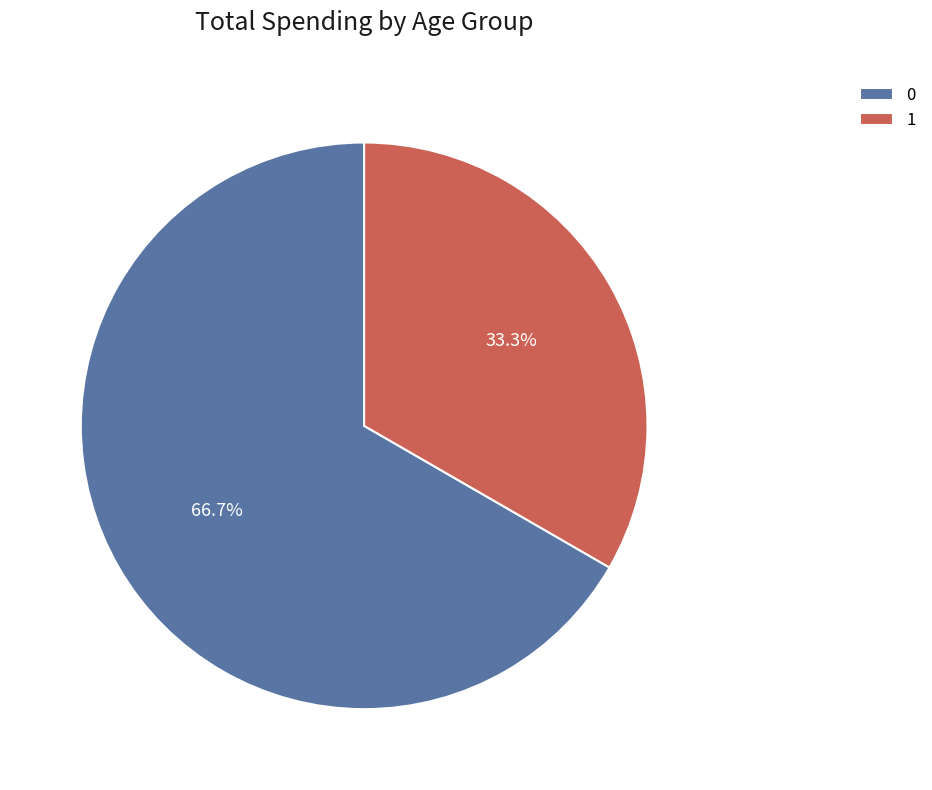

Do 0 and 1 together represent more than half of the pie?

Yes